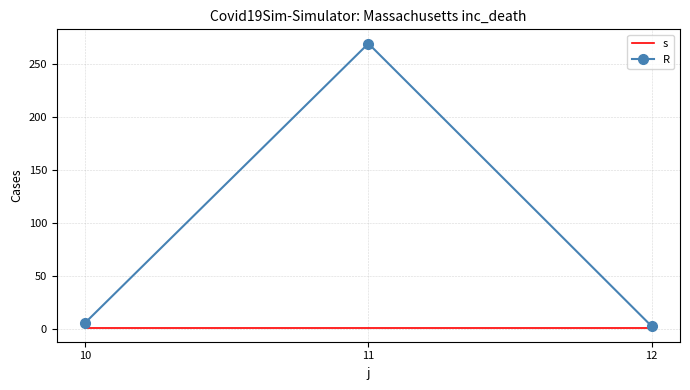

At how many categories does at least one series exceed 28?

1